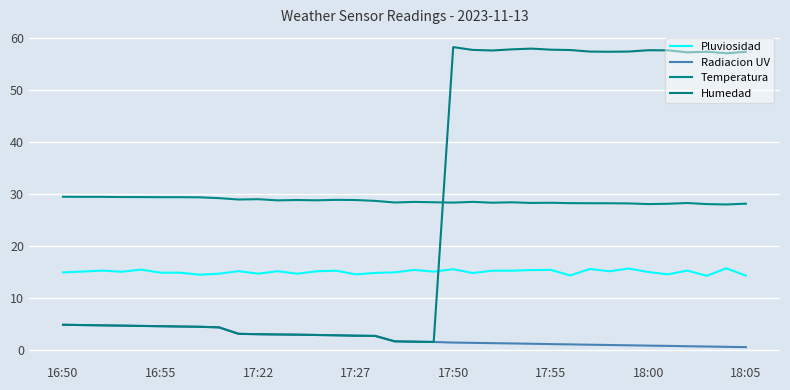

Does the chart have visible grid lines?

Yes